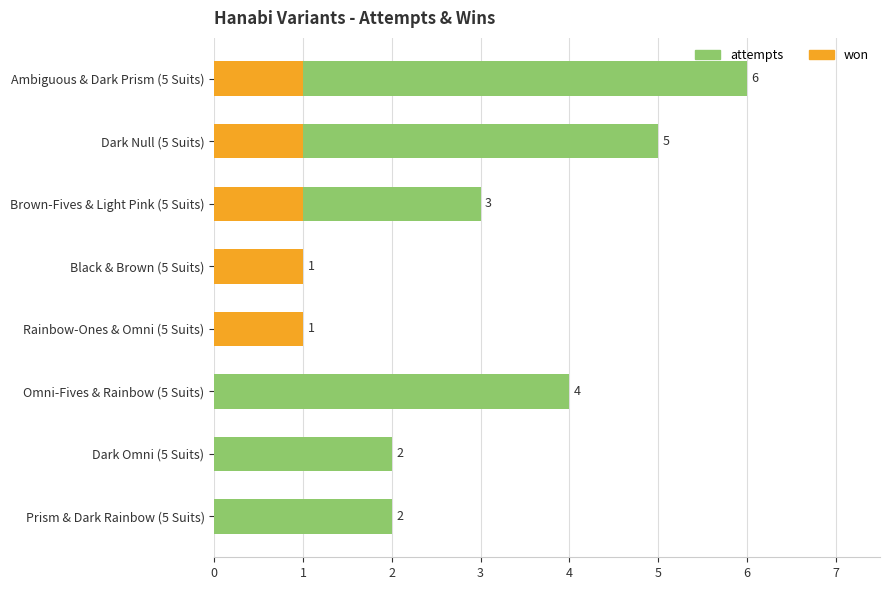

Reading right to left, extract all data points from this chart.

attempts: 2	2	4	1	1	3	5	6
won: 0	0	0	1	1	1	1	1